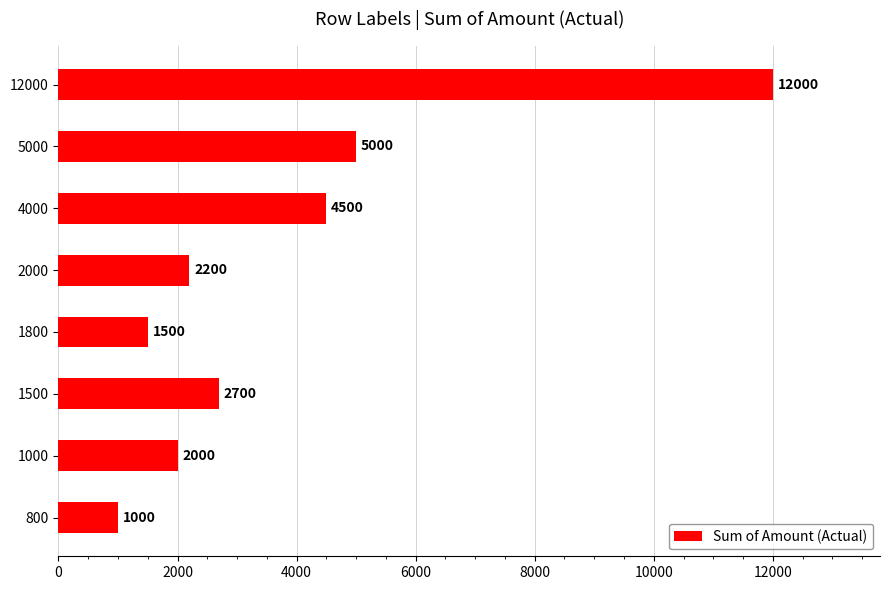

List the labels in order of value, largest first.

12000, 5000, 4000, 1500, 2000, 1000, 1800, 800